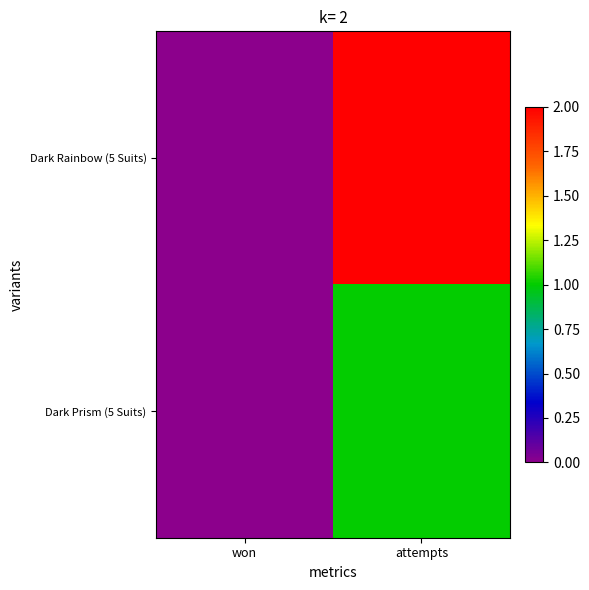

Reading left to right, what are all the values shown in this chart?

Dark Rainbow (5 Suits): won=0	attempts=2
Dark Prism (5 Suits): won=0	attempts=1